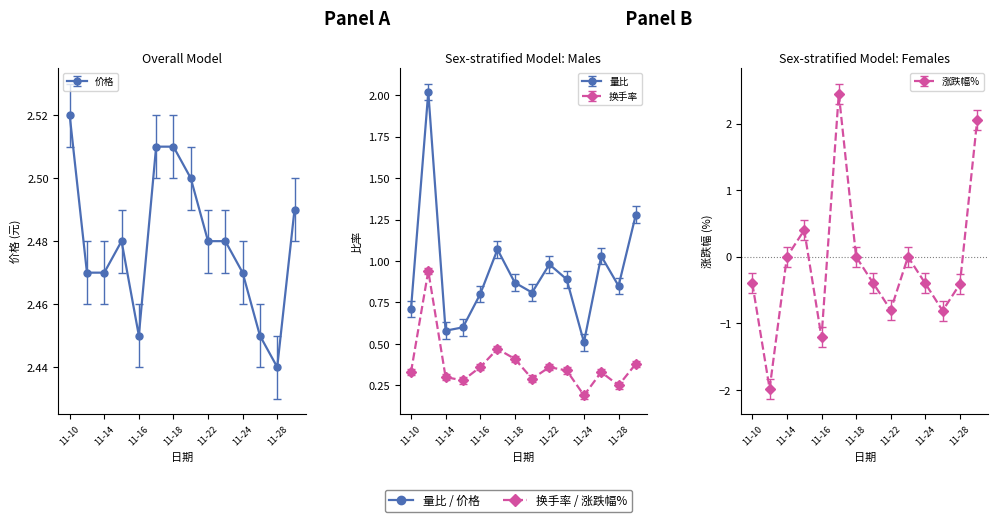

List the labels in order of 涨跌幅% value, largest first.

2022-11-17, 2022-11-29, 2022-11-15, 2022-11-14, 2022-11-18, 2022-11-23, 2022-11-10, 2022-11-21, 2022-11-24, 2022-11-28, 2022-11-22, 2022-11-25, 2022-11-16, 2022-11-11